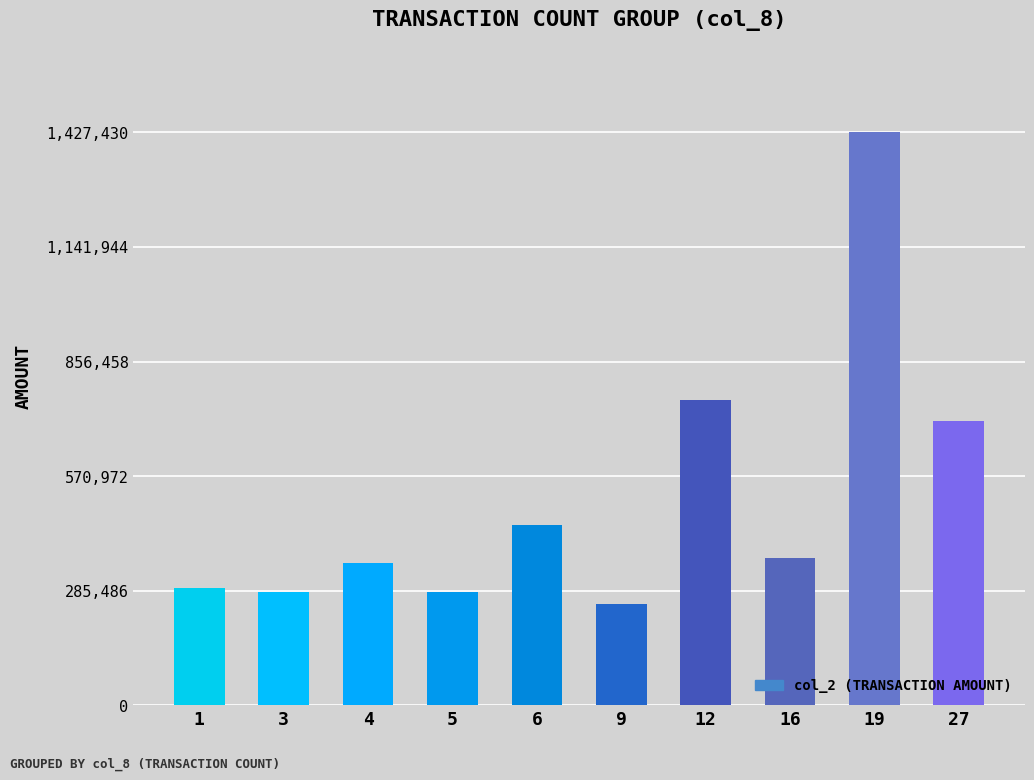

Read the value at 1.

293670